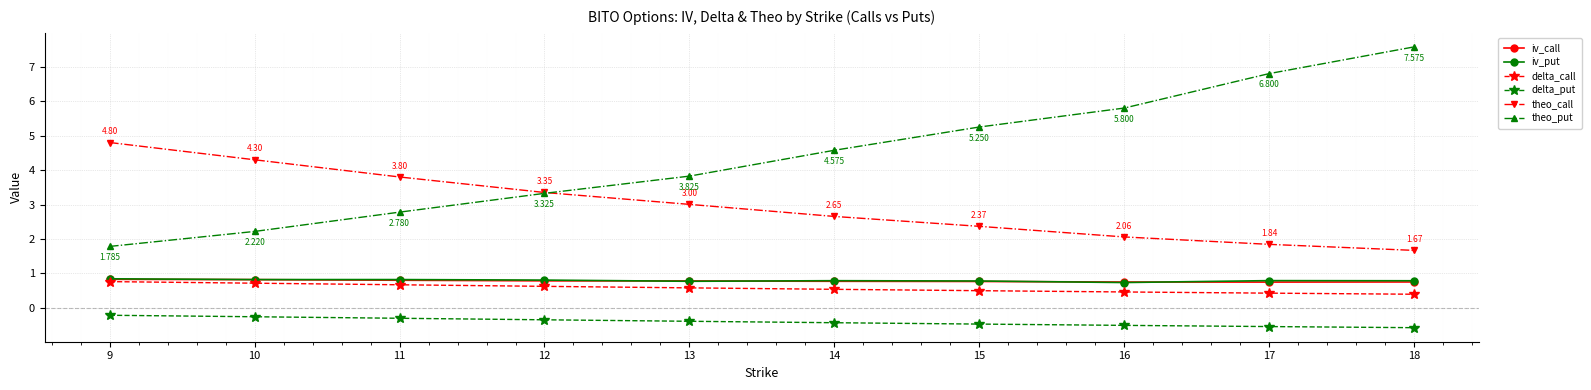

Which series has the largest range (max minus min)?

theo_put